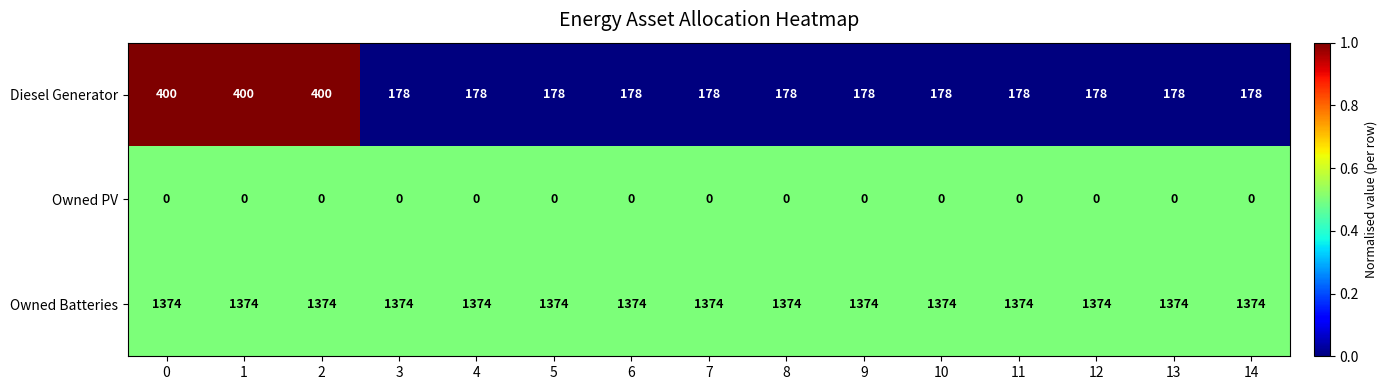

What value does the Owned Batteries series have at 5?

1374